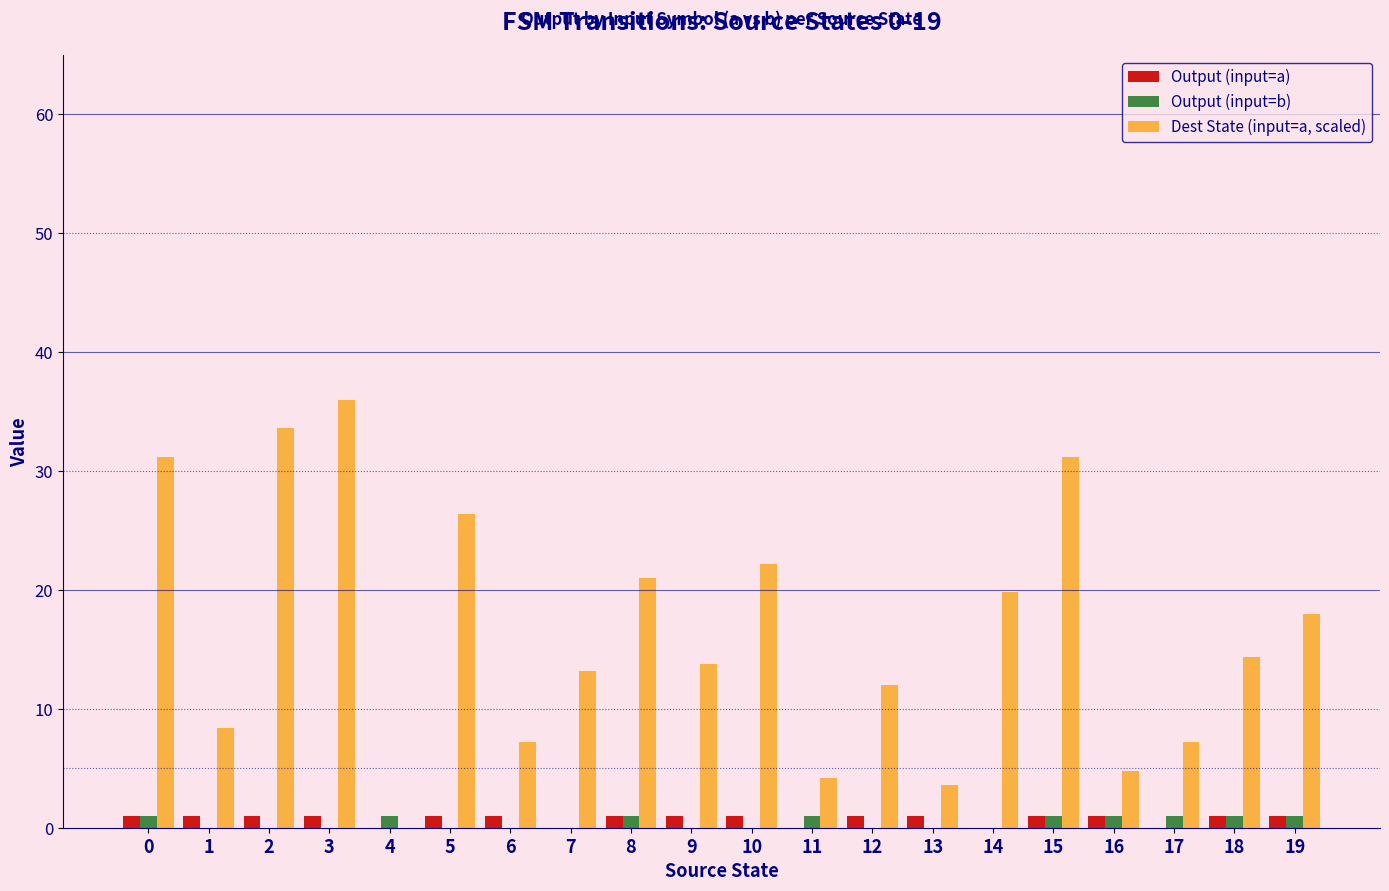

Reading left to right, list all the values displayed in this chart.

Output (input=a): 0=1.0	1=1.0	2=1.0	3=1.0	4=0.0	5=1.0	6=1.0	7=0.0	8=1.0	9=1.0	10=1.0	11=0.0	12=1.0	13=1.0	14=0.0	15=1.0	16=1.0	17=0.0	18=1.0	19=1.0
Output (input=b): 0=1.0	1=0.0	2=0.0	3=0.0	4=1.0	5=0.0	6=0.0	7=0.0	8=1.0	9=0.0	10=0.0	11=1.0	12=0.0	13=0.0	14=0.0	15=1.0	16=1.0	17=1.0	18=1.0	19=1.0
Dest State (input=a, scaled): 0=31.2	1=8.4	2=33.6	3=36.0	4=0.0	5=26.4	6=7.2	7=13.2	8=21.0	9=13.8	10=22.2	11=4.2	12=12.0	13=3.6	14=19.8	15=31.2	16=4.8	17=7.2	18=14.4	19=18.0